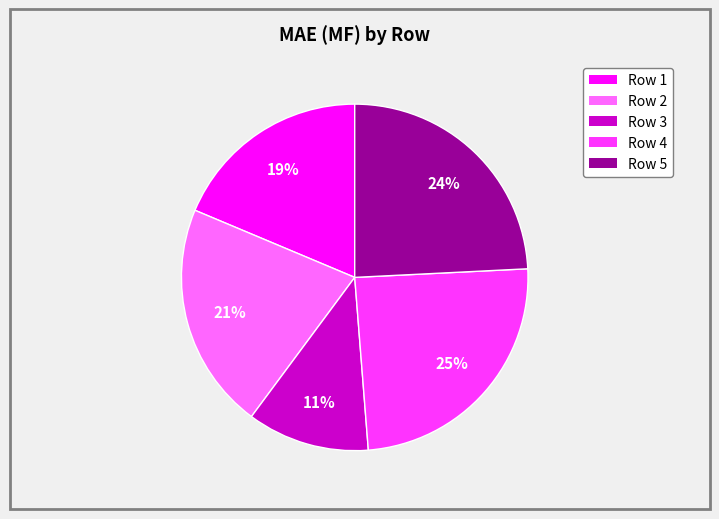

To the nearest percent, what is the average slice percentage?

20%